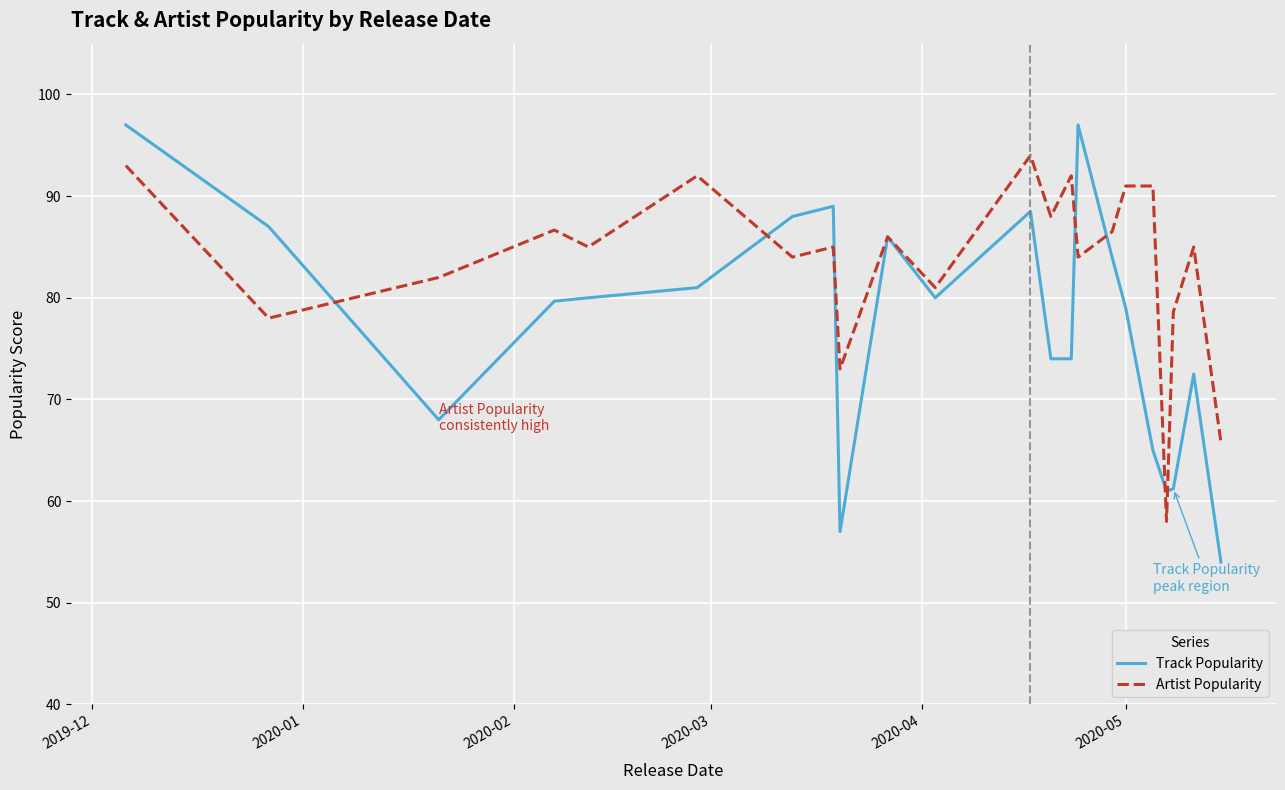

What is the greatest value displayed?

97.0